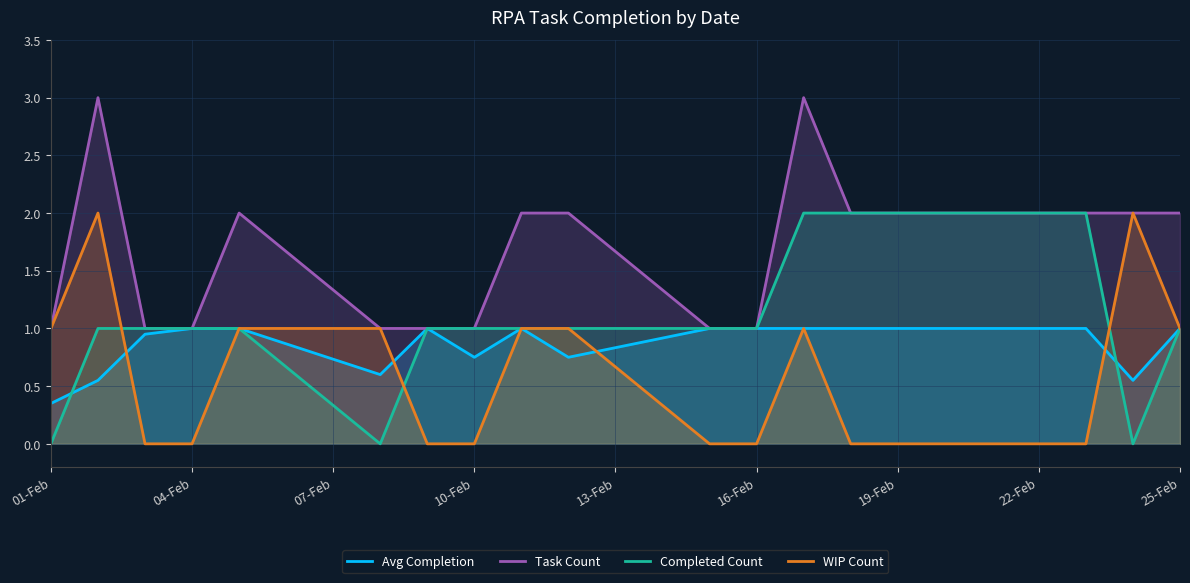

What is the spread (max minus min) of values at 19-Feb?

2.0